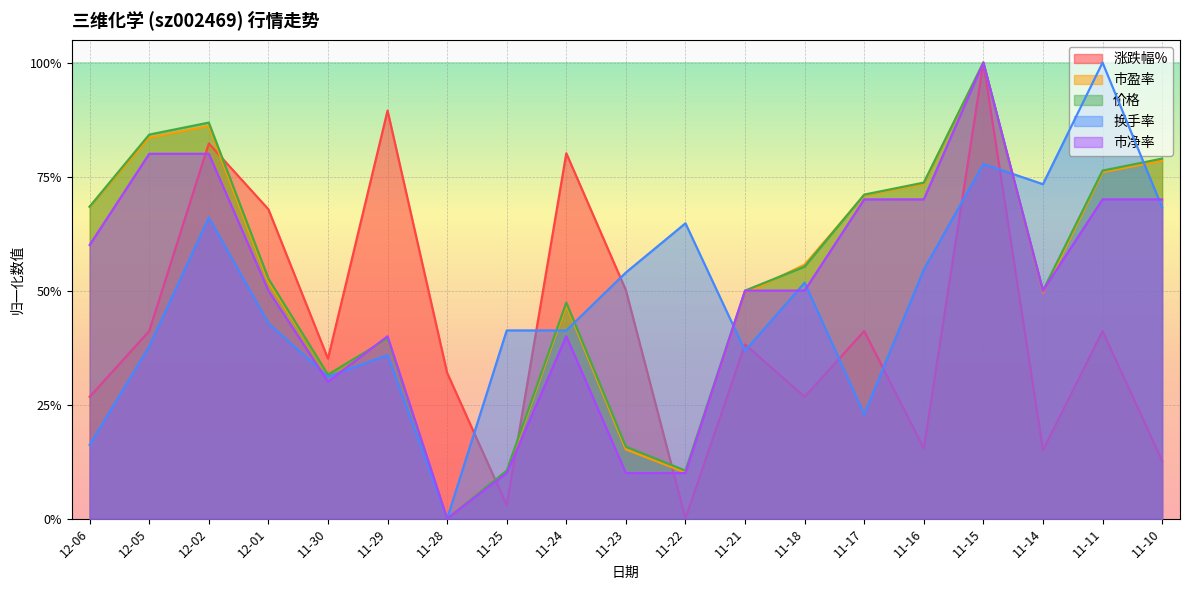

What position from the right is 12-02?

17